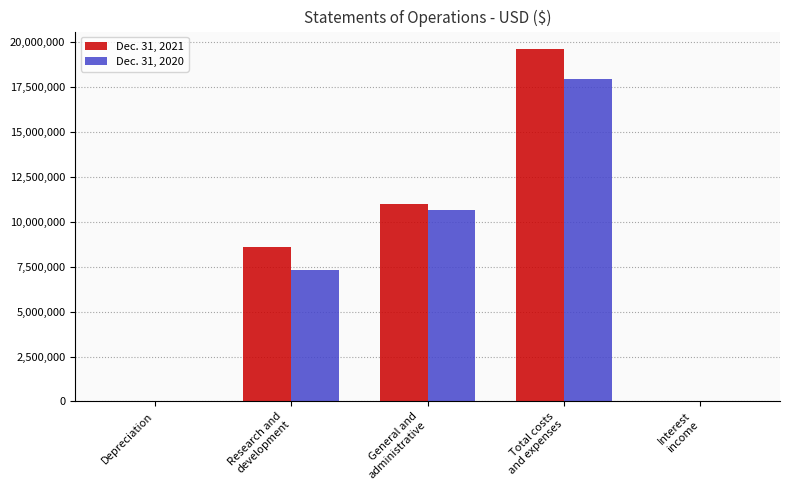

What is the maximum value shown in the chart?

19600757